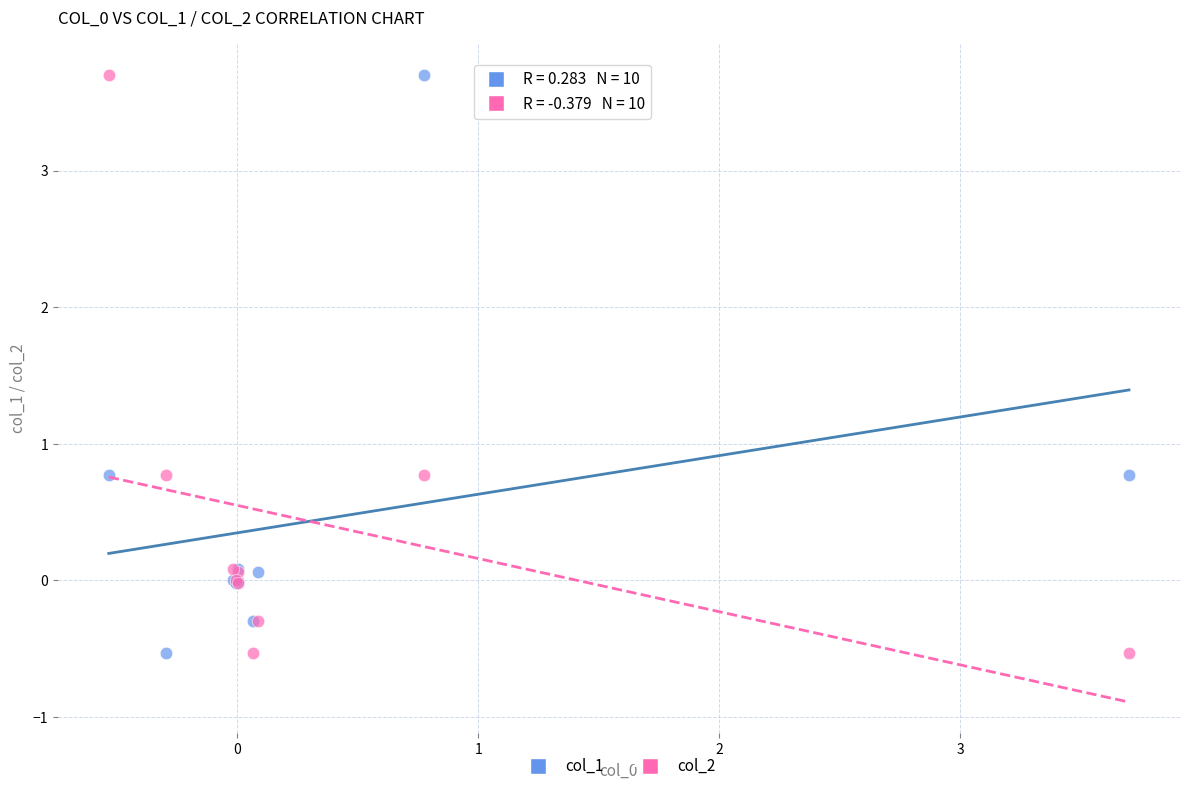

What are all the series names shown in the legend?

col_1, col_2